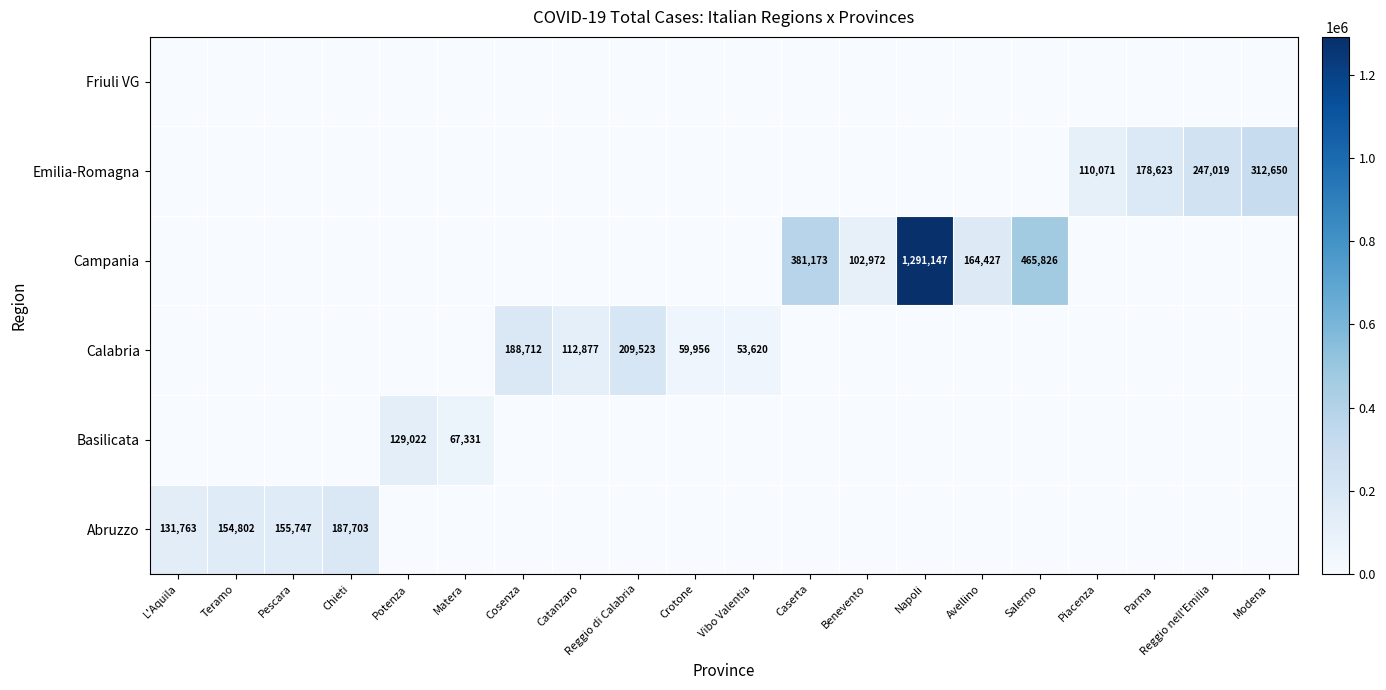

At which category is the sum across all series the highest?

Napoli